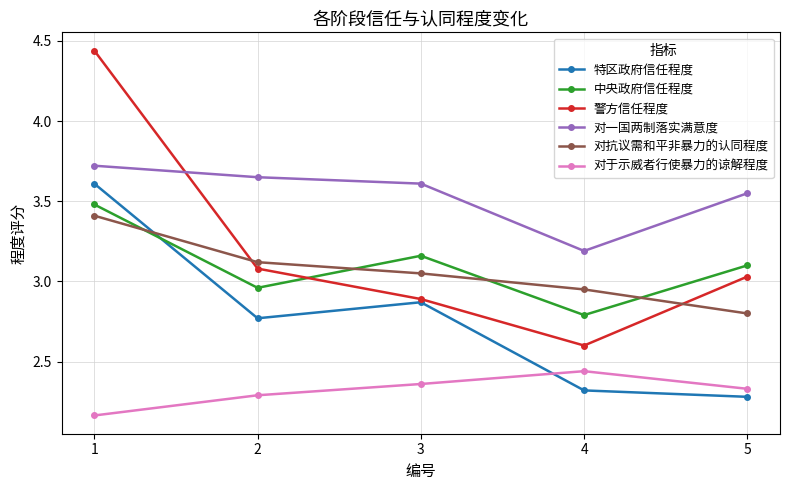

Is the value of 对一国两制落实满意度 at 4 greater than the value of 警方信任程度 at 2?

Yes